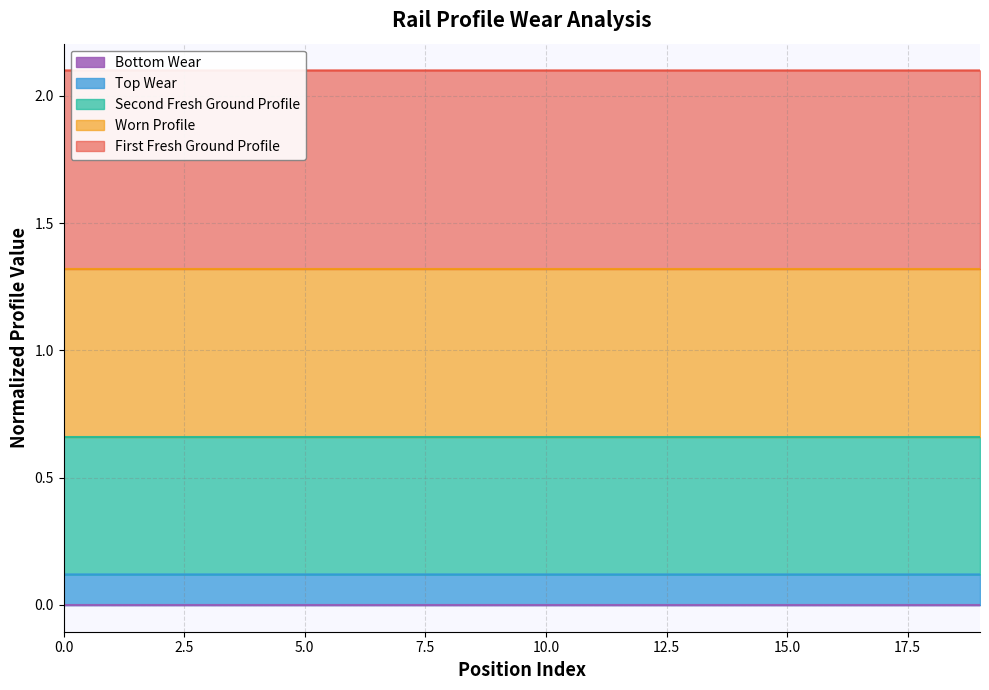

The Worn Profile series shows 0.4 at 1. True or false?

False